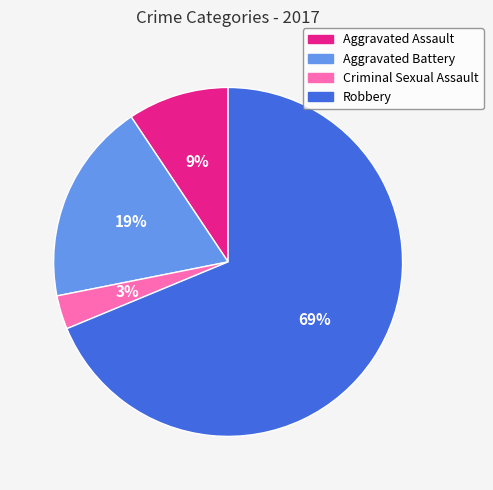

To the nearest percent, what portion does Robbery represent?

69%